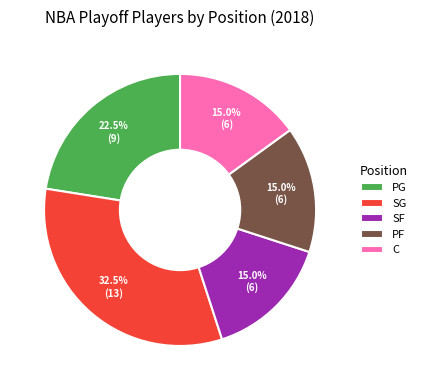

Which has a higher value, SG or PF?

SG